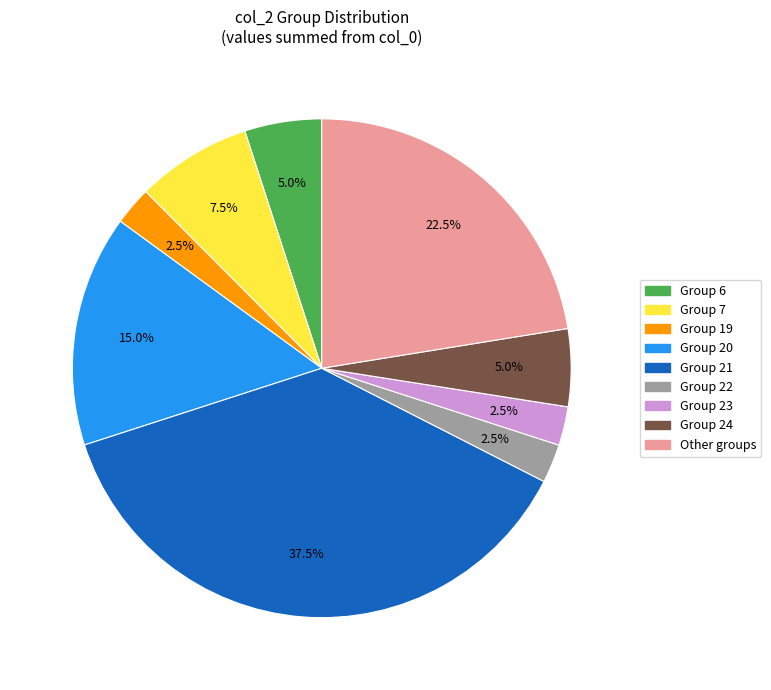

Is there any slice that represents more than half of the pie?

No